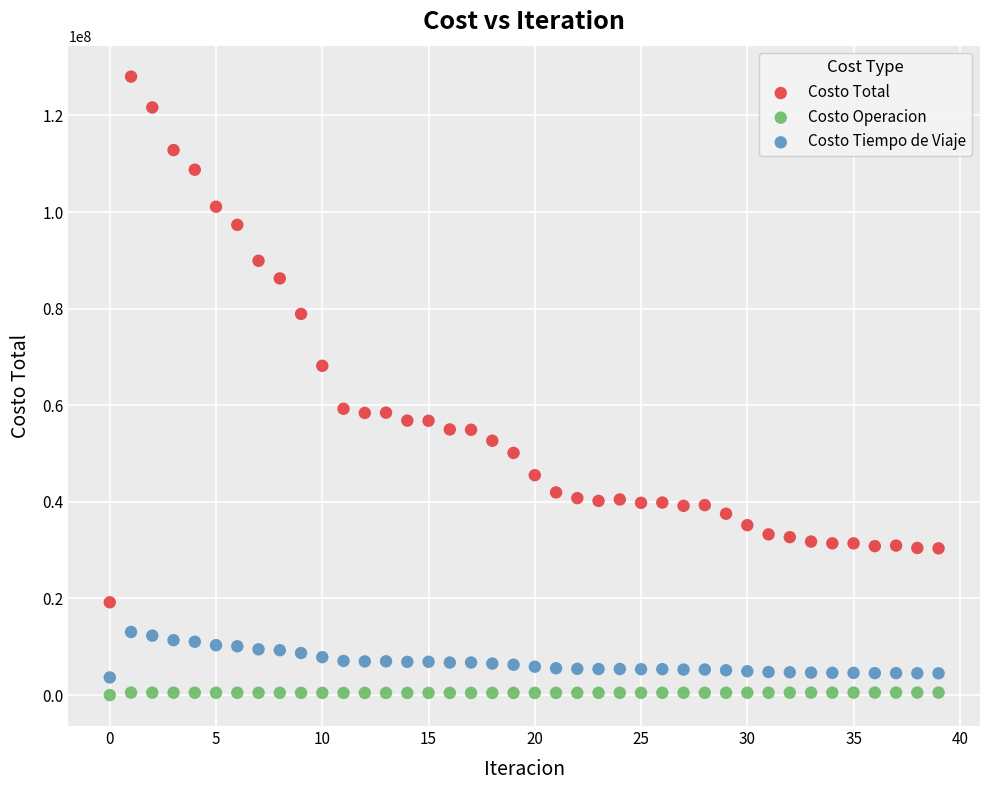

Which series contains the highest Y value?

Costo Total